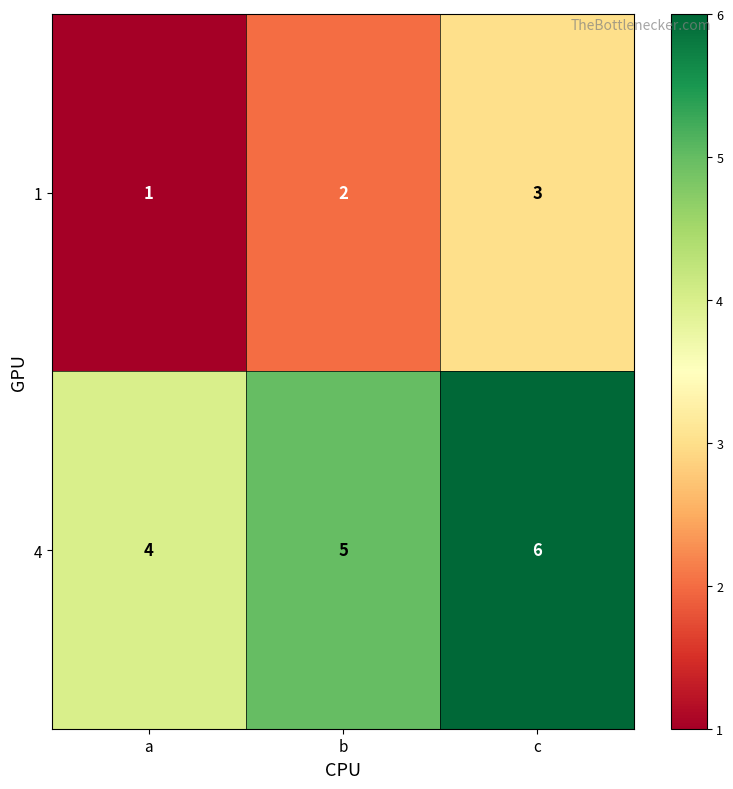

What value does the 4 series have at c?

6